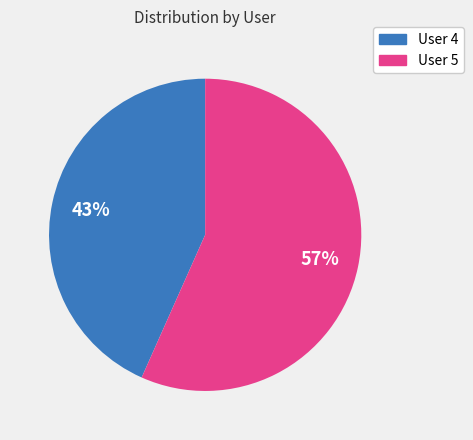

Does any single category account for the majority?

Yes